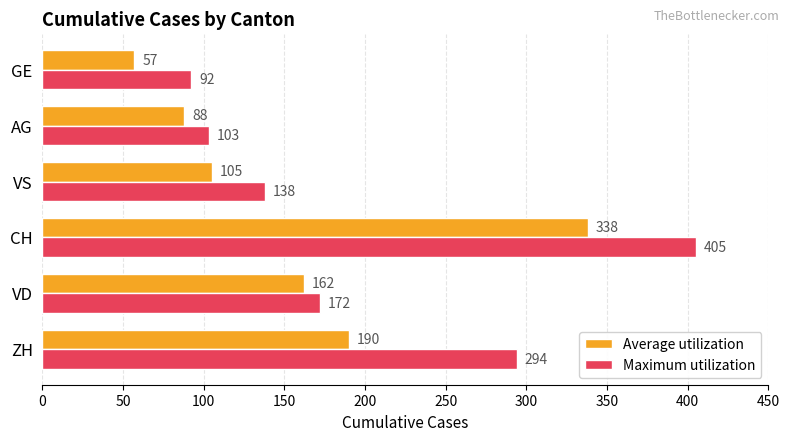

What is the sum of the Maximum utilization values at VS and GE?

230